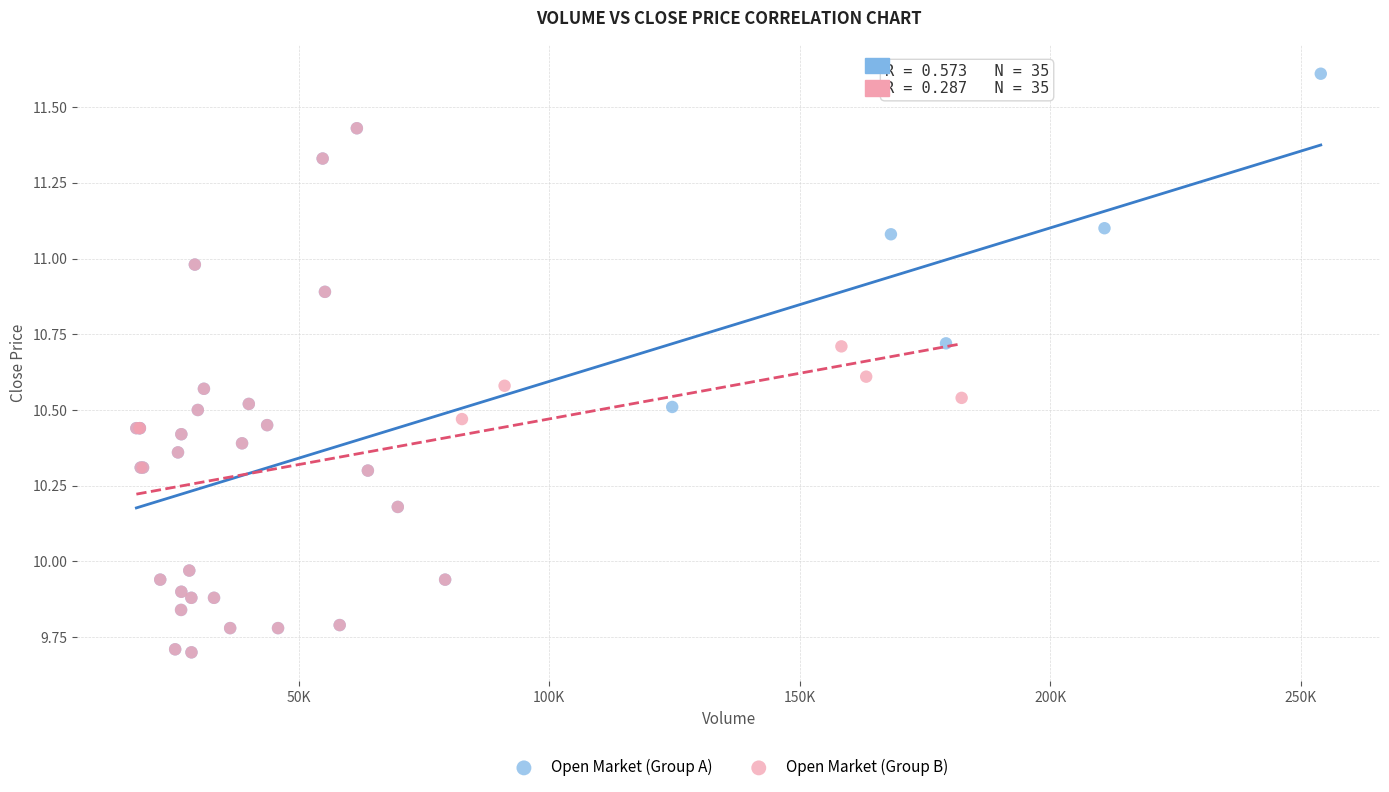

Which series contains the highest Y value?

Open Market (Group A)